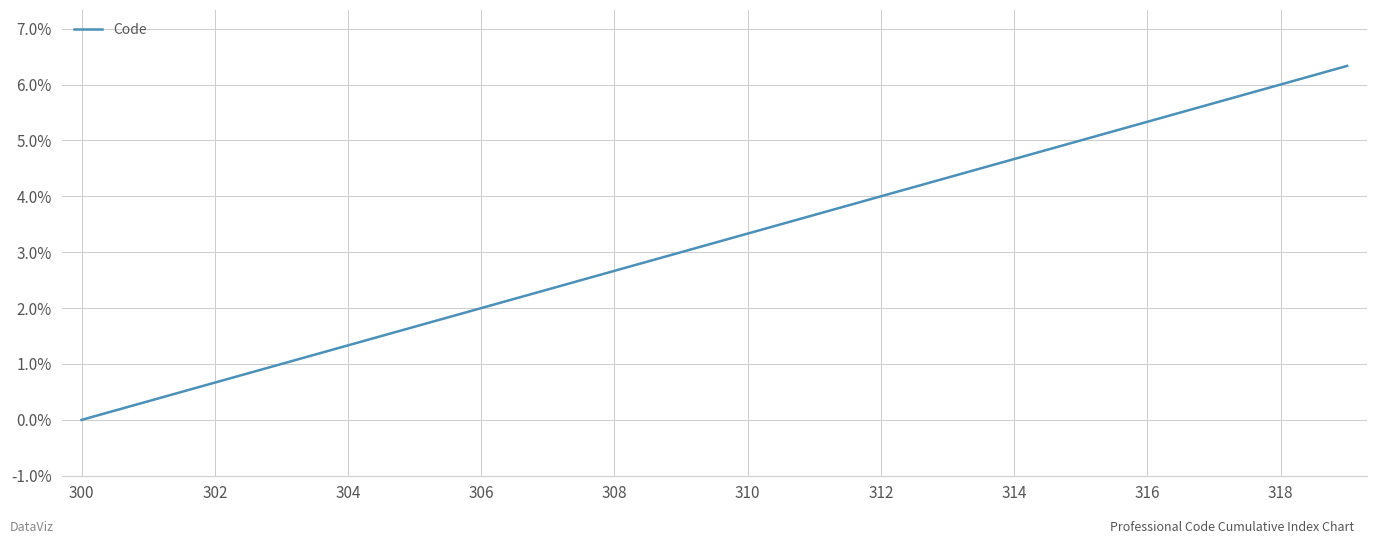

How many lines are shown in the chart?

1